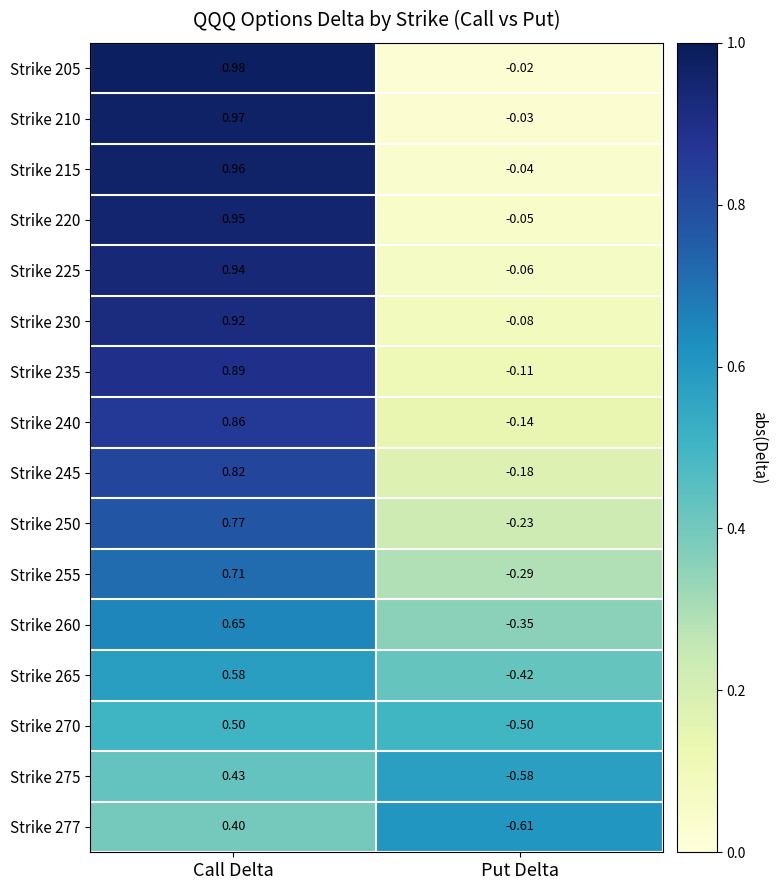

At which category is the sum across all series the highest?

Call Delta